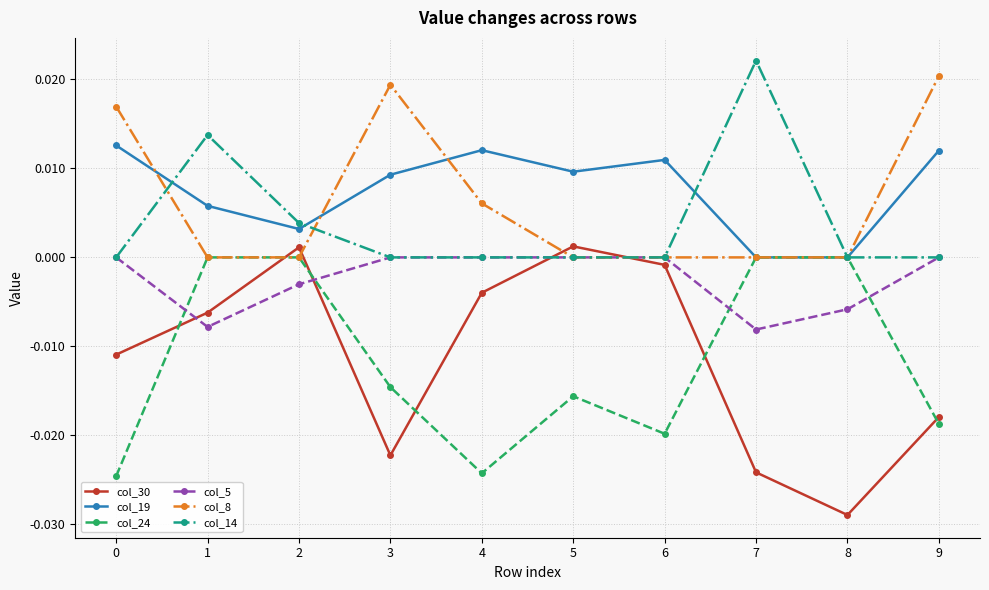

What are all the series names shown in the legend?

col_30, col_19, col_24, col_5, col_8, col_14